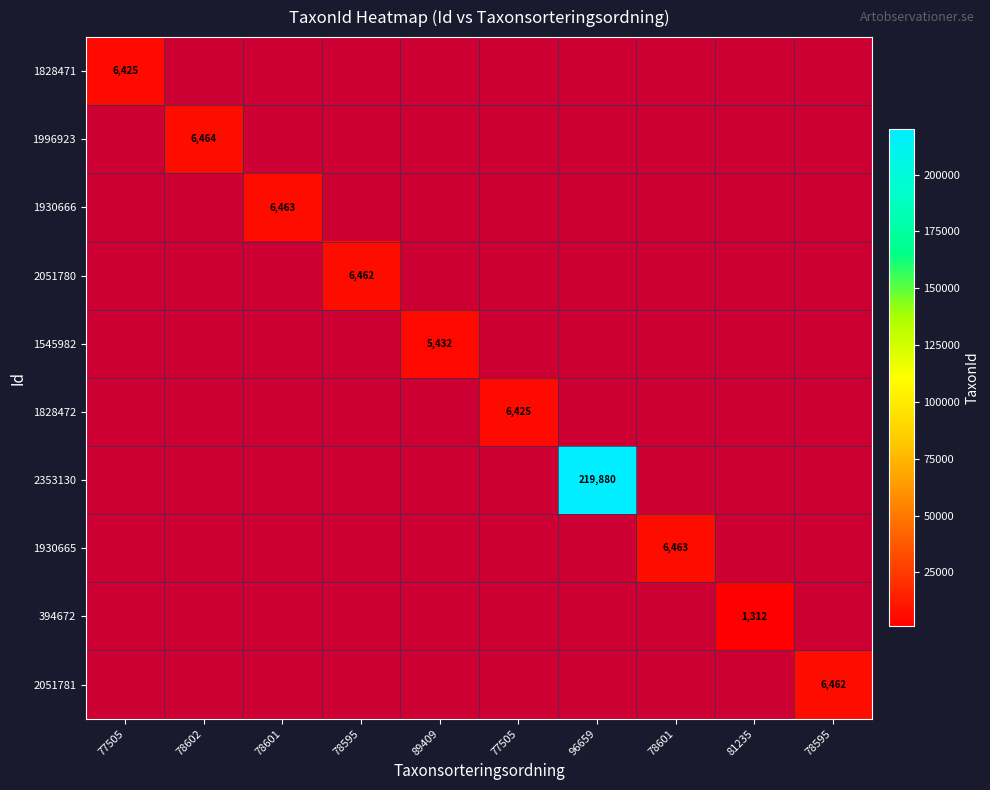

Which category has the lowest value across all series?

77505